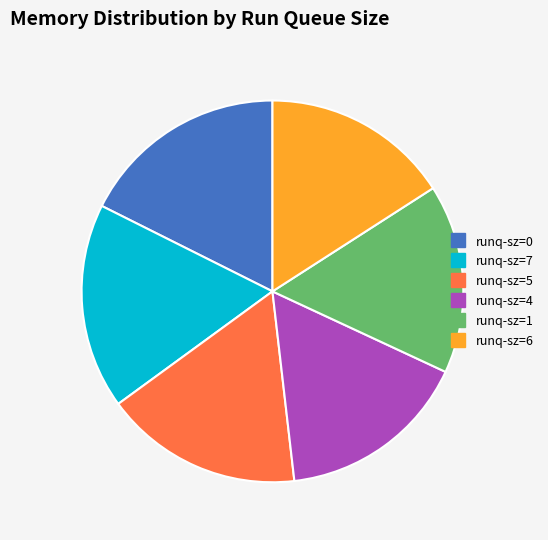

Is there any slice that represents more than half of the pie?

No